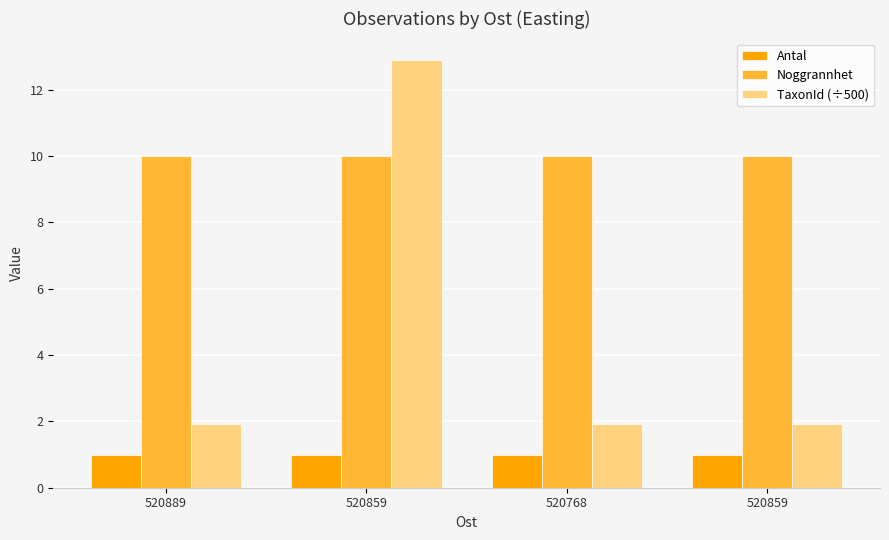

What is the value of the Antal bar at the 4th from the left?

1.0